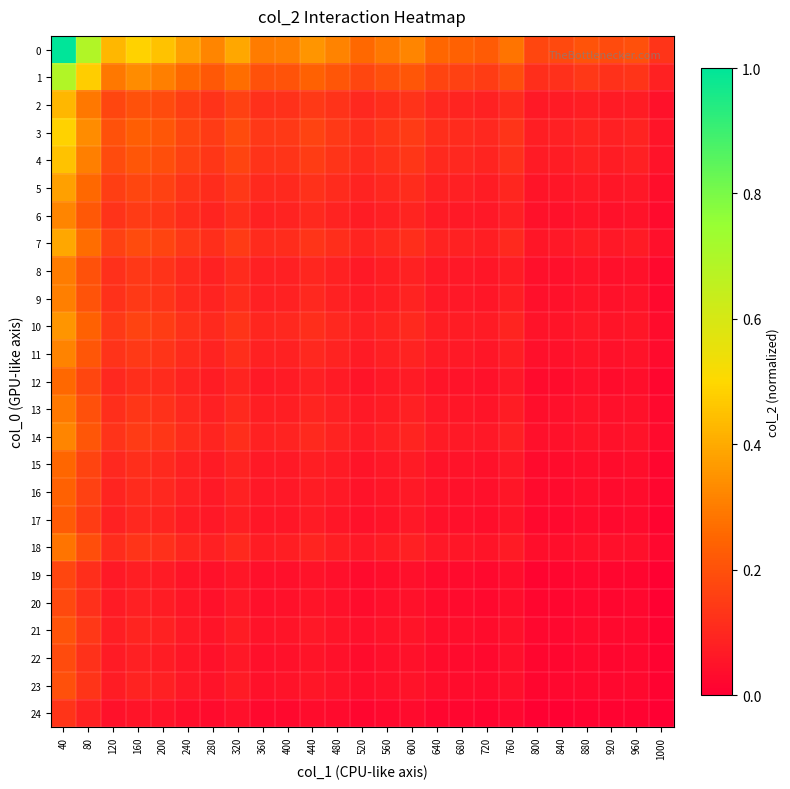

Which category has the highest value across all series?

40